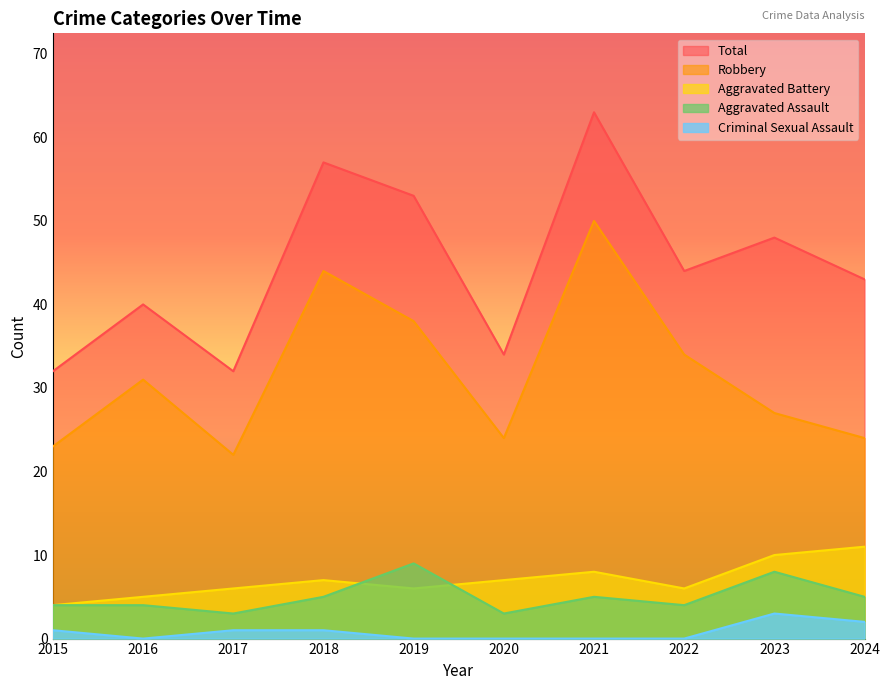

Rank the categories by Total value from highest to lowest.

2021, 2018, 2019, 2023, 2022, 2024, 2016, 2020, 2015, 2017